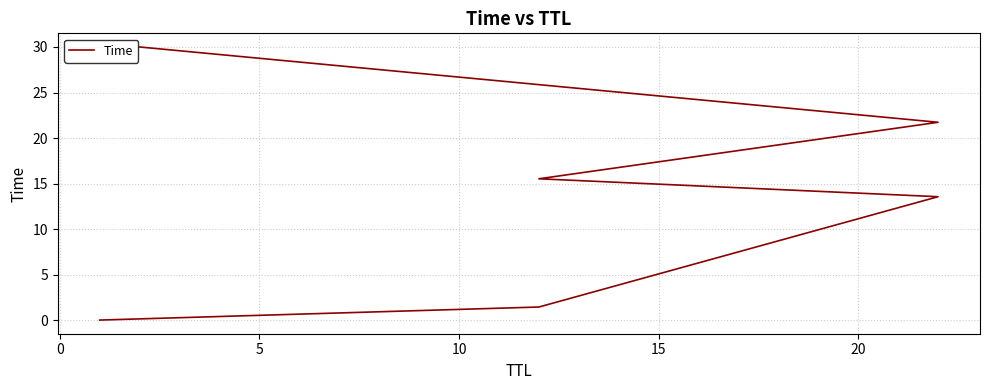

How many lines are shown in the chart?

1